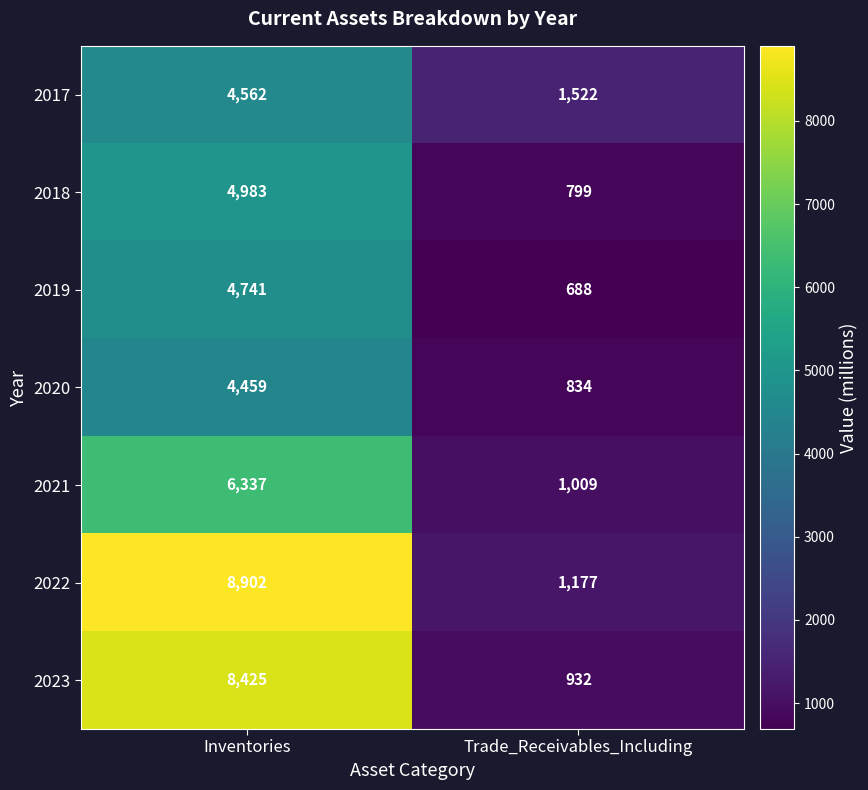

Reading left to right, what are all the values shown in this chart?

2017: 4562	1522
2018: 4983	799
2019: 4741	688
2020: 4459	834
2021: 6337	1009
2022: 8902	1177
2023: 8425	932